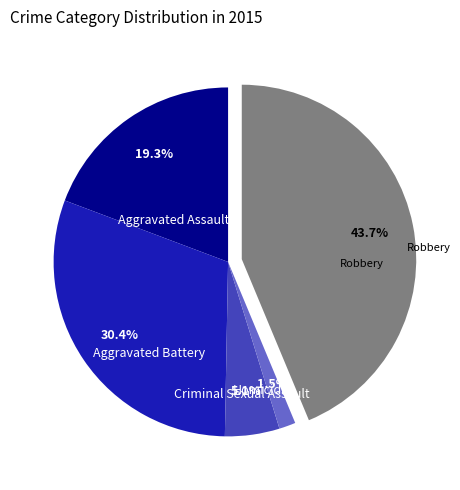

Is there any slice that represents more than half of the pie?

No